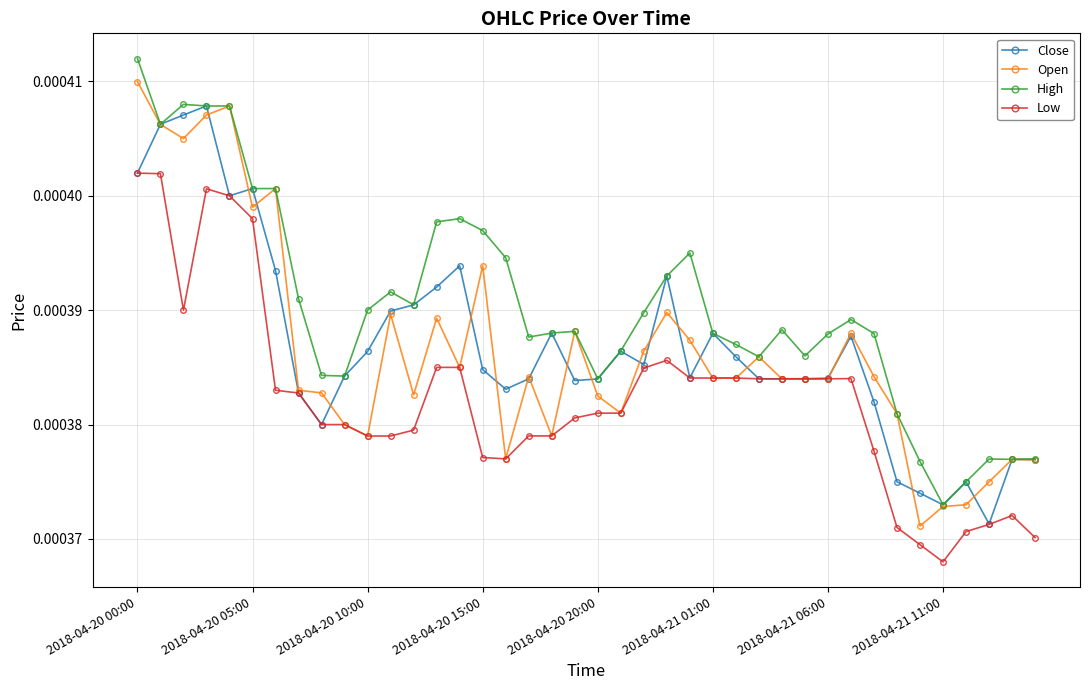

True or false: Low and High intersect in this chart.

False